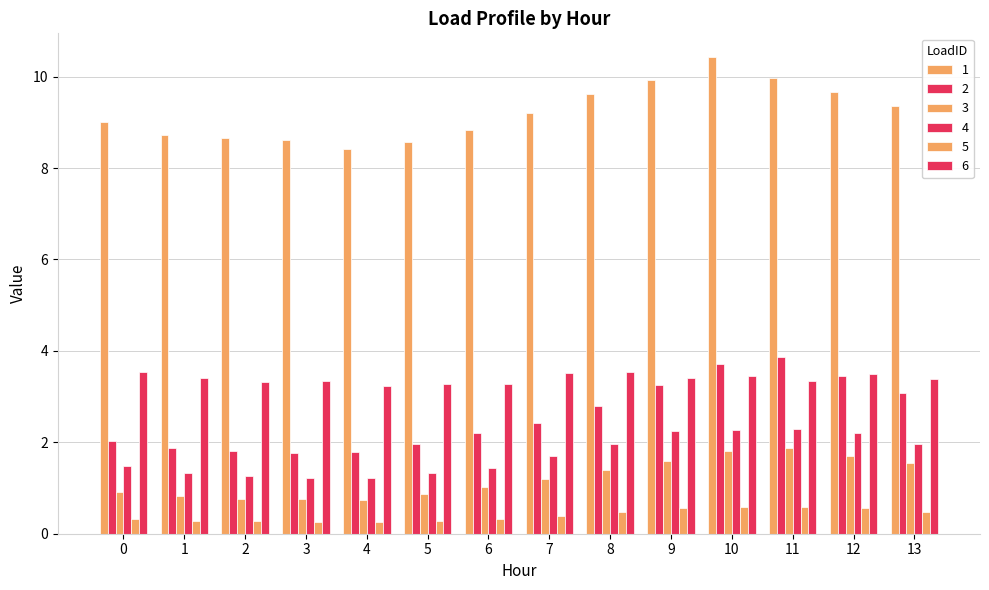

Does the chart contain any negative values?

No